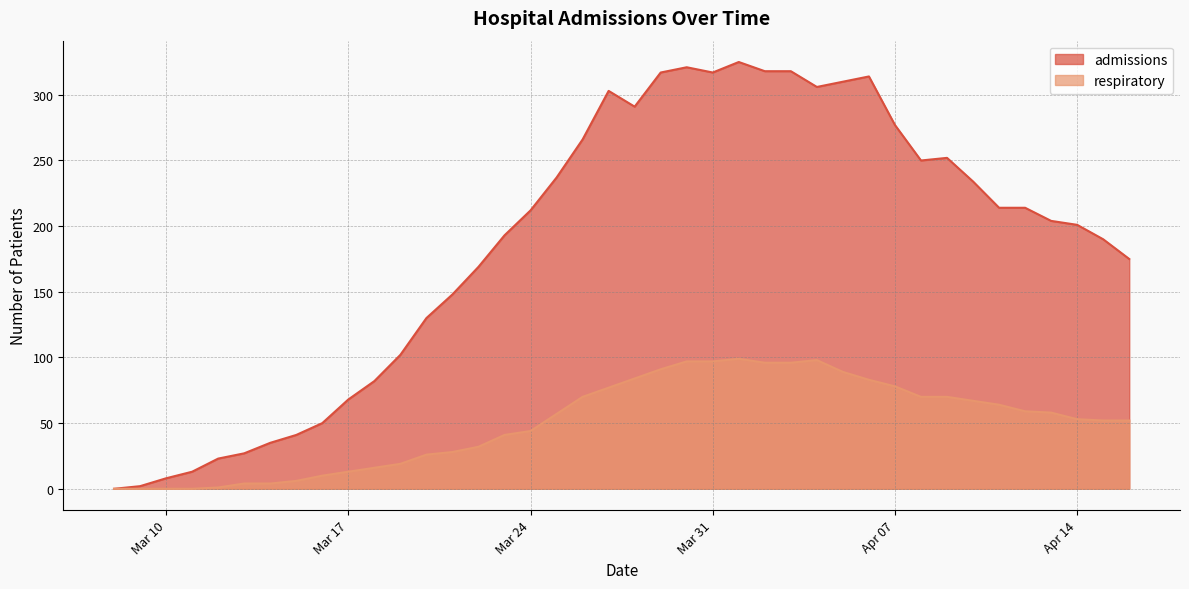

How many series are shown in this chart?

2